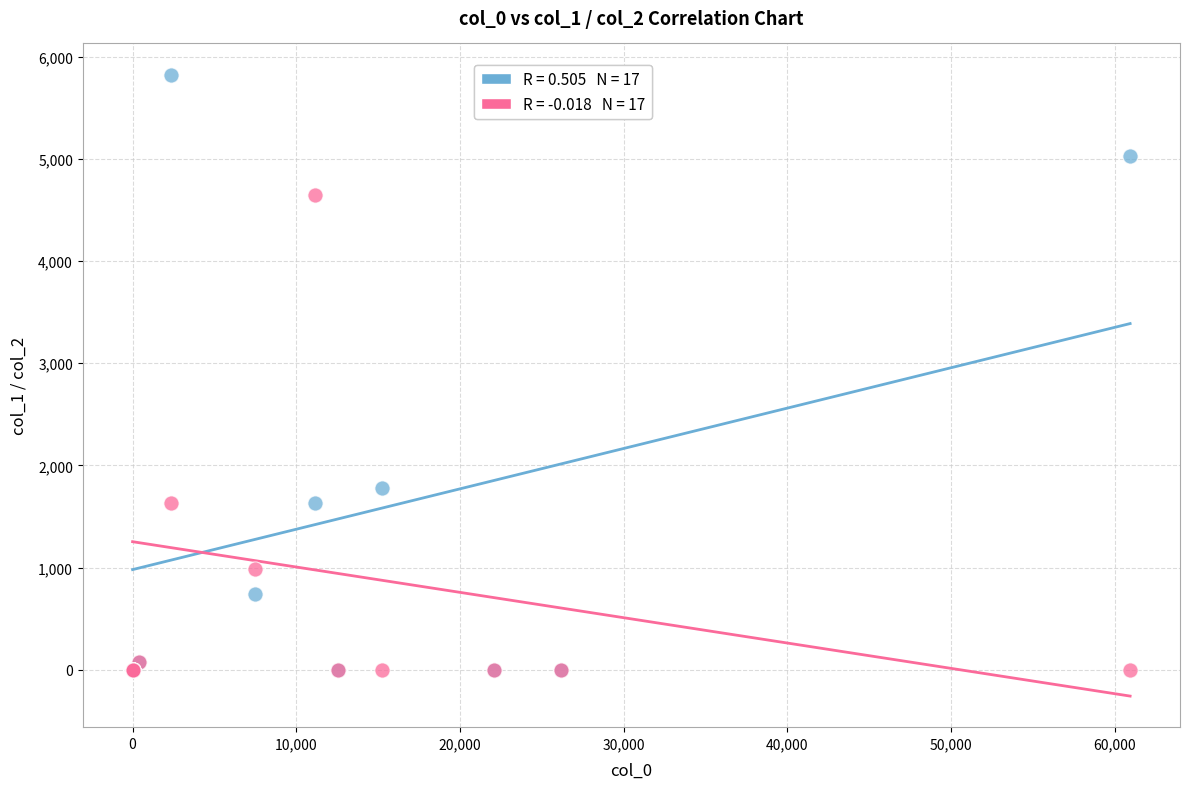

Across all series, what Y value is closest to 2912?

1780.4